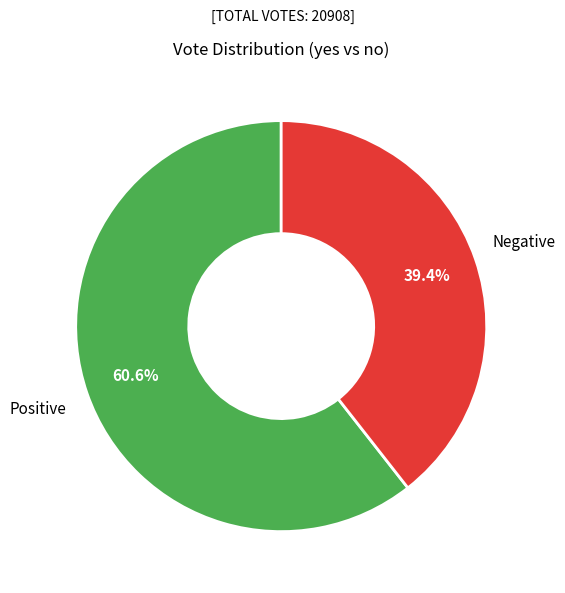

Does any single category account for the majority?

Yes